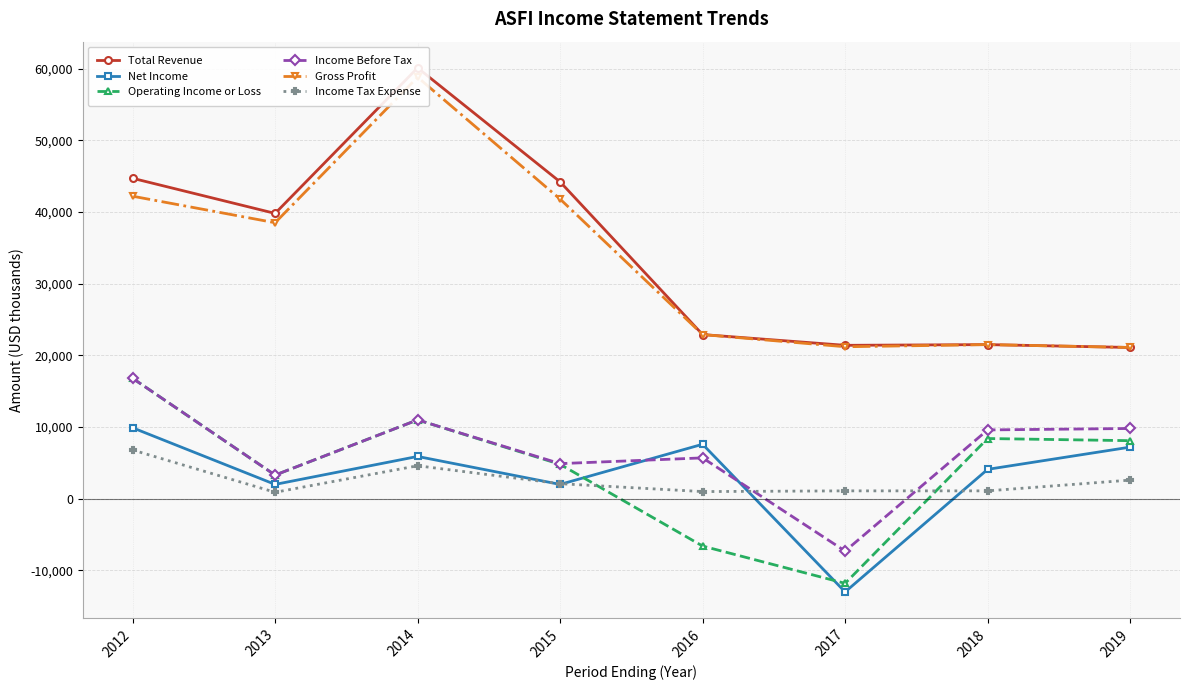

Between 2017 and 2018, which is larger?

2018